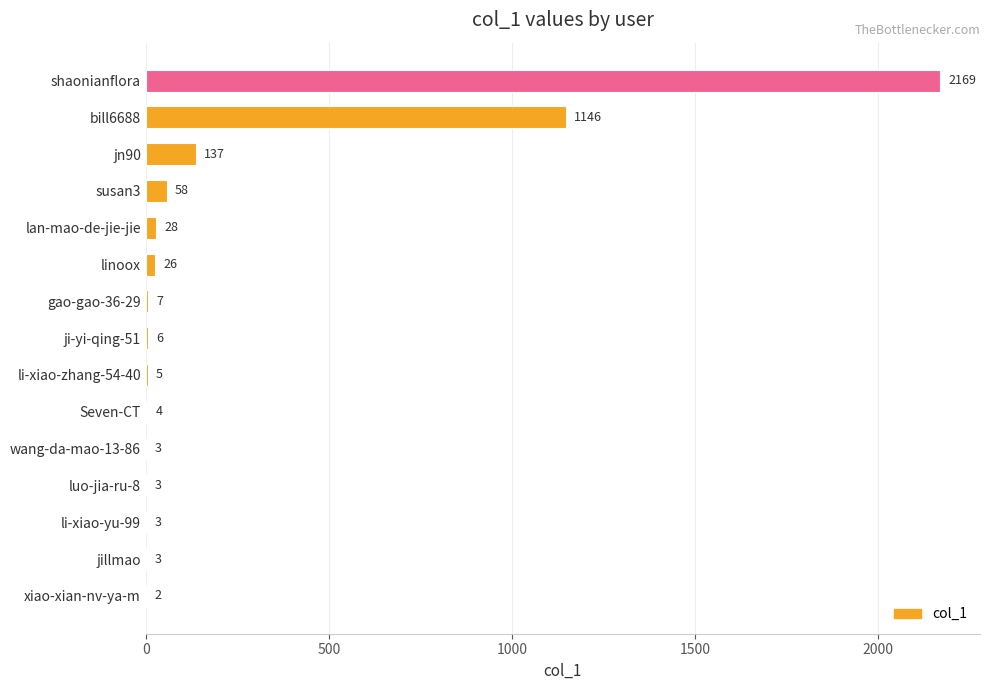

Reading top to bottom, extract all data points from this chart.

shaonianflora=2169	bill6688=1146	jn90=137	susan3=58	lan-mao-de-jie-jie=28	linoox=26	gao-gao-36-29=7	ji-yi-qing-51=6	li-xiao-zhang-54-40=5	Seven-CT=4	wang-da-mao-13-86=3	luo-jia-ru-8=3	li-xiao-yu-99=3	jillmao=3	xiao-xian-nv-ya-m=2